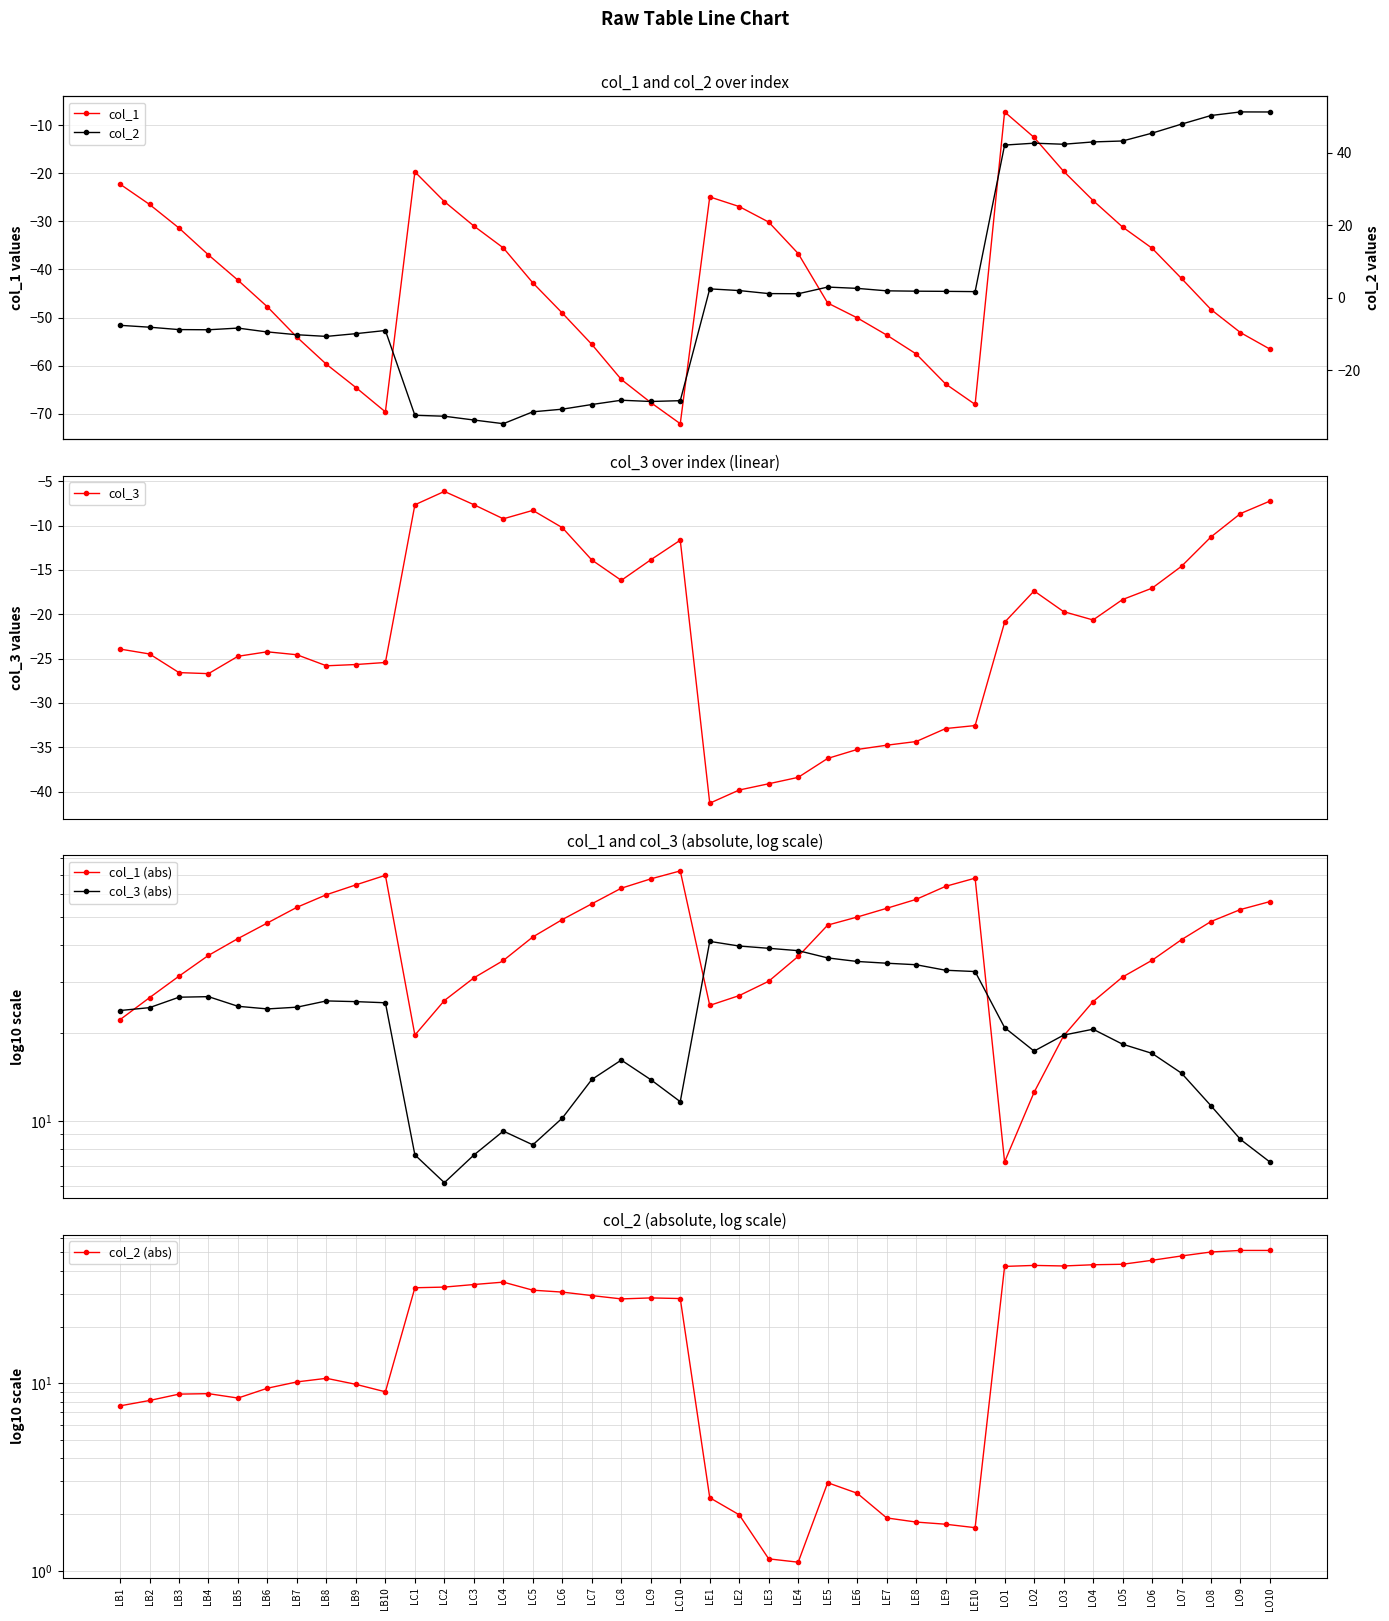

What position from the right is LB8?

33